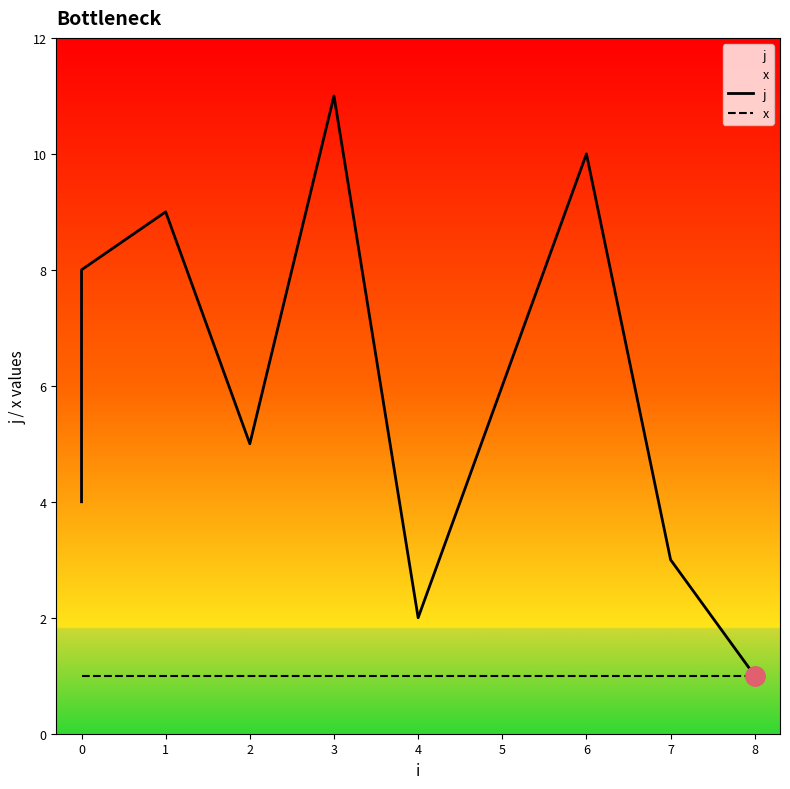

Rank the series by their average value, from lowest to highest.

x, j